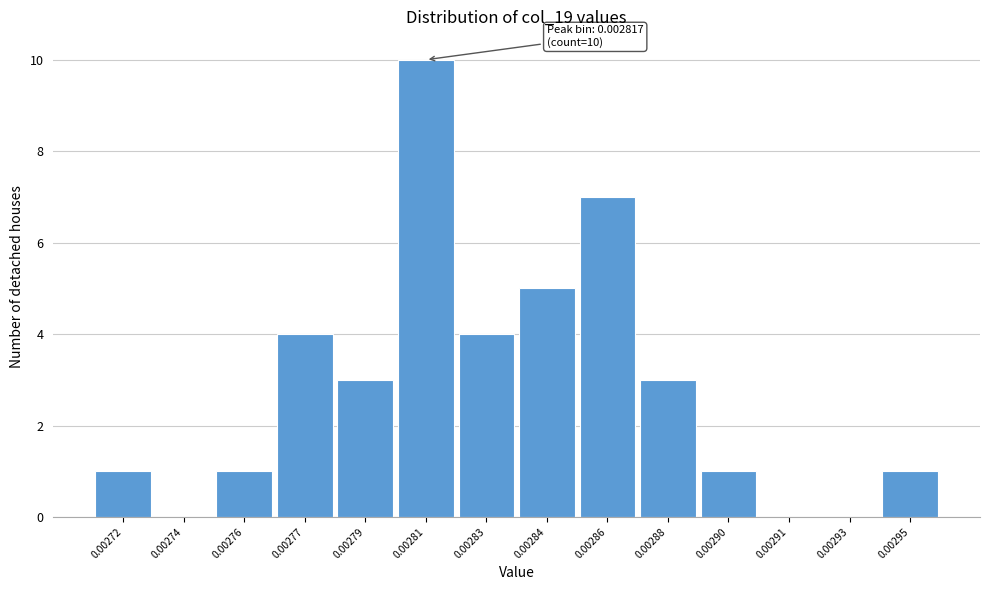

Reading left to right, what are all the values shown in this chart?

0.00272=1	0.00274=0	0.00276=1	0.00277=4	0.00279=3	0.00281=10	0.00283=4	0.00284=5	0.00286=7	0.00288=3	0.00290=1	0.00291=0	0.00293=0	0.00295=1